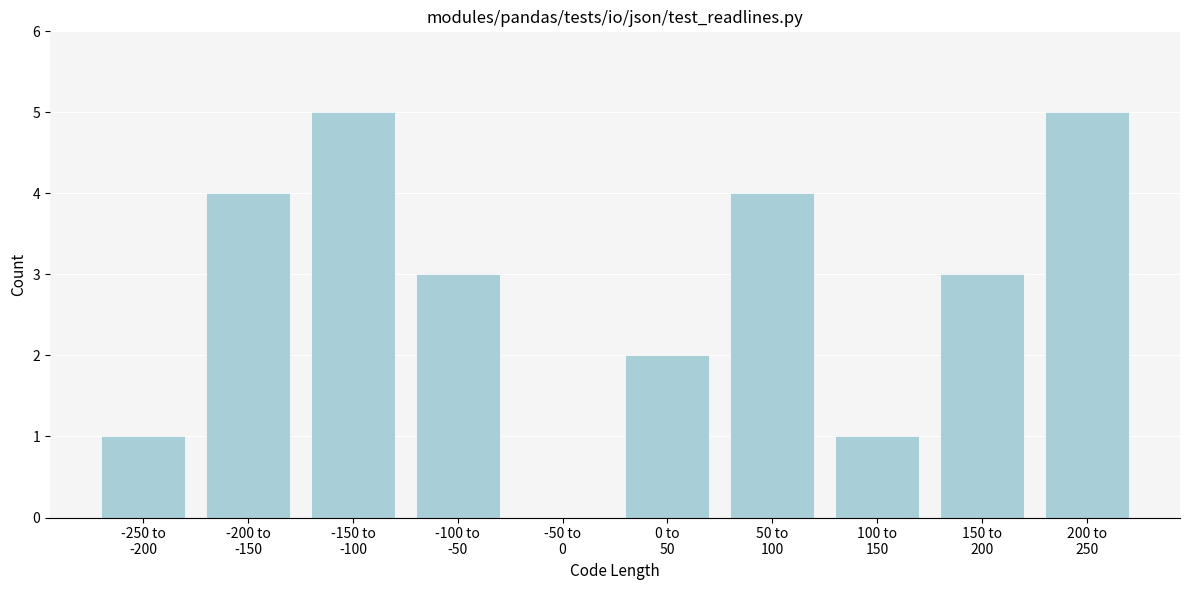

What is the sum of all values?

28